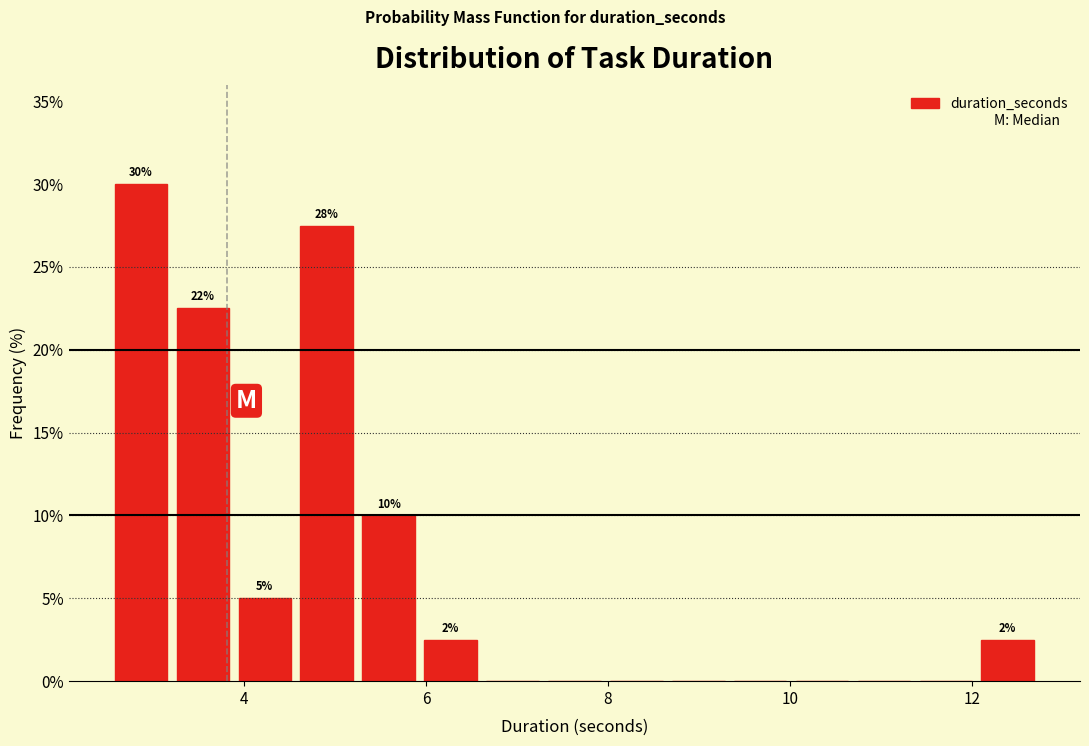

Around what value on the x-axis is the tallest bar? Give the approximate position of its centre, as read against the axis.

2.8